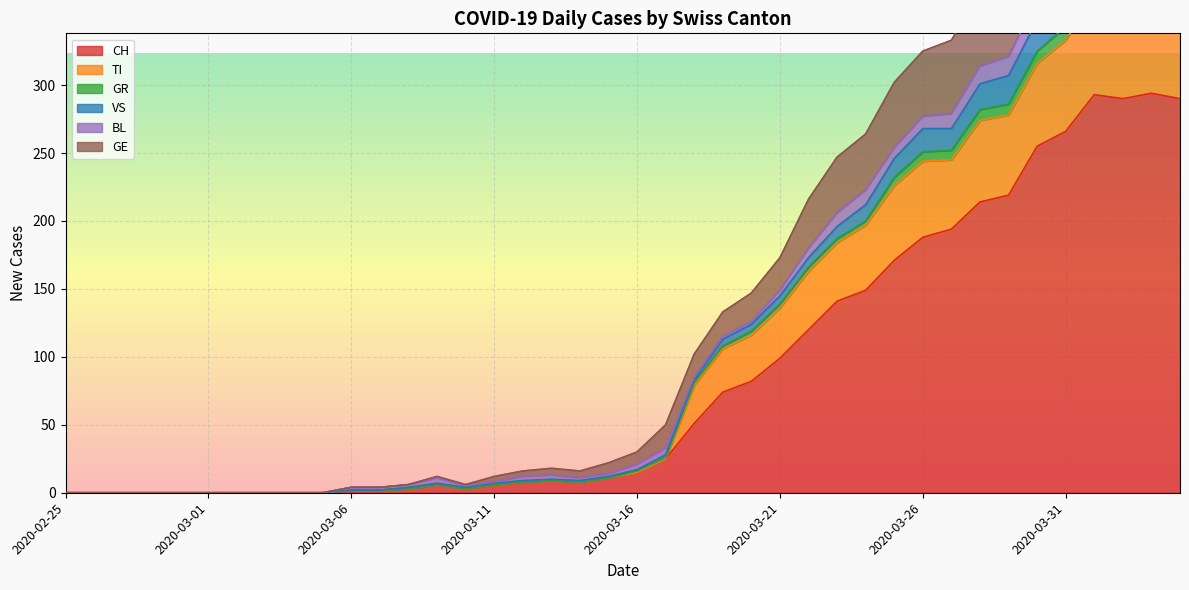

What is the highest value of the GE series?

476